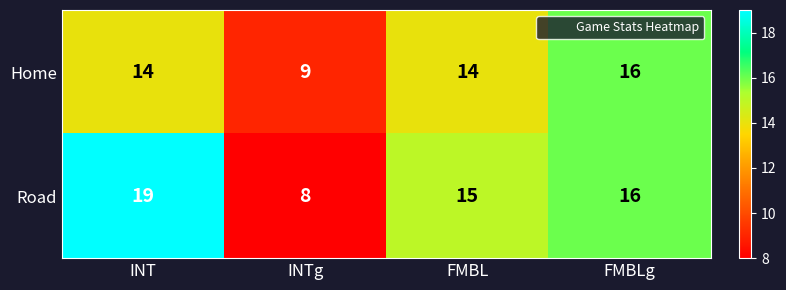

Rank the series by their maximum value, from lowest to highest.

Home, Road